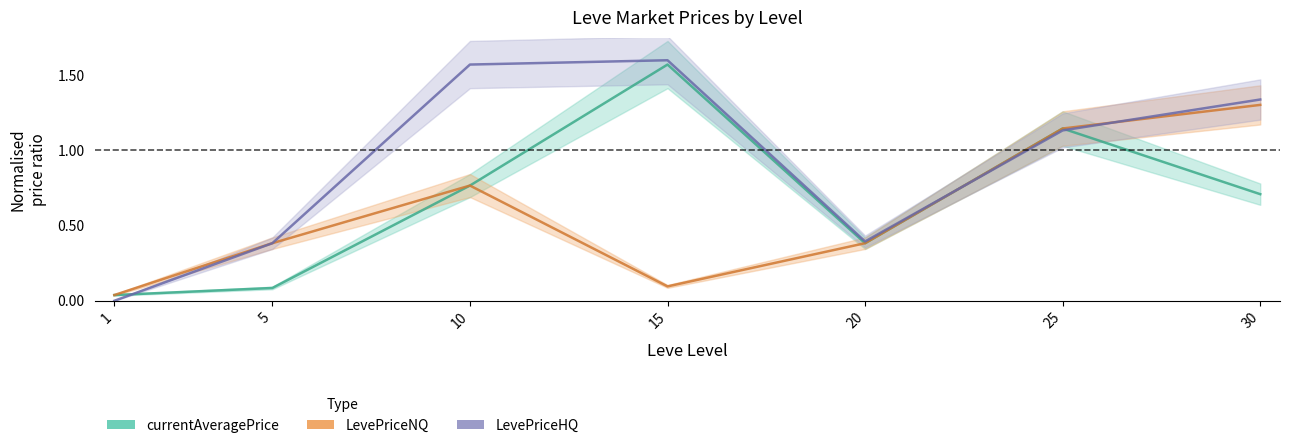

Which series changed the most between 1 and 5?

LevePriceHQ